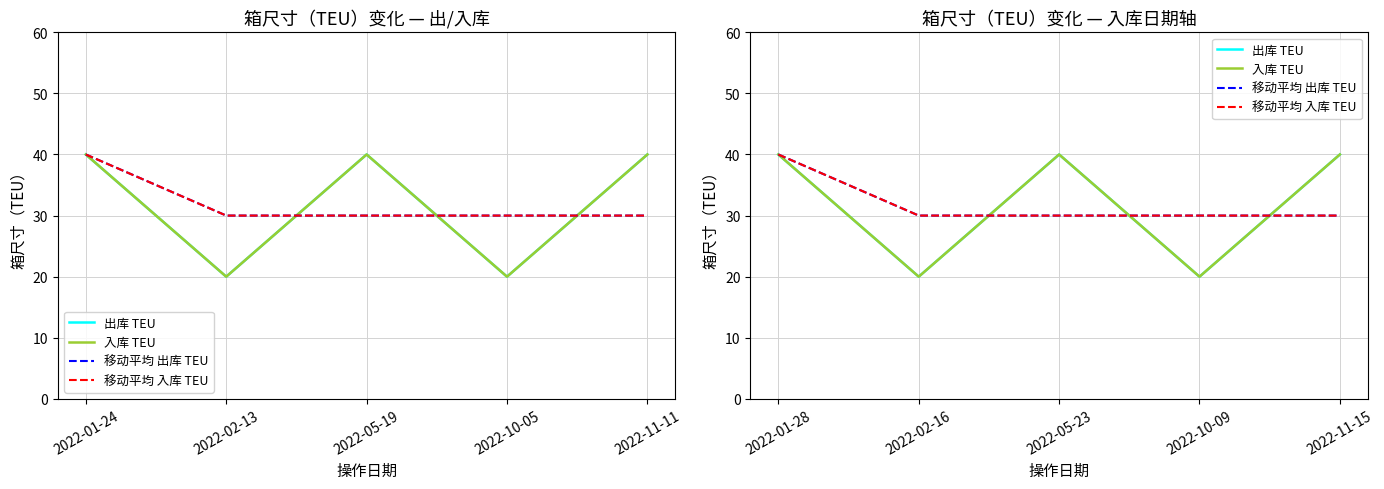

List the labels in order of 移动平均 入库 TEU value, smallest first.

2022-02-16, 2022-05-23, 2022-10-09, 2022-11-15, 2022-01-28